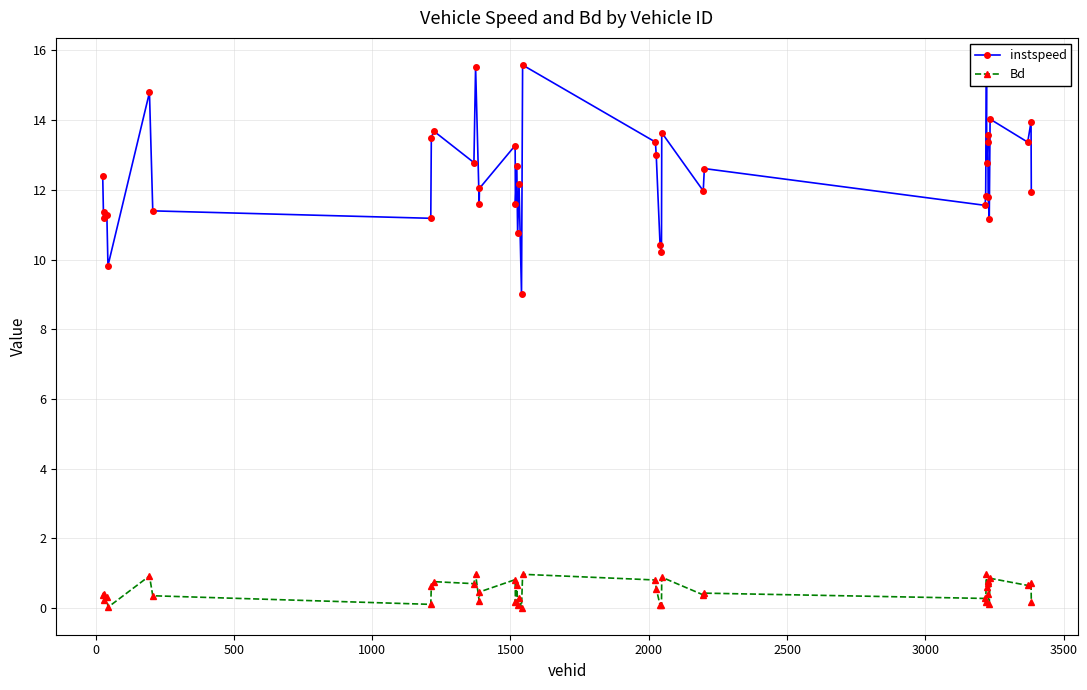

Rank the series by their maximum value, from lowest to highest.

Bd, instspeed